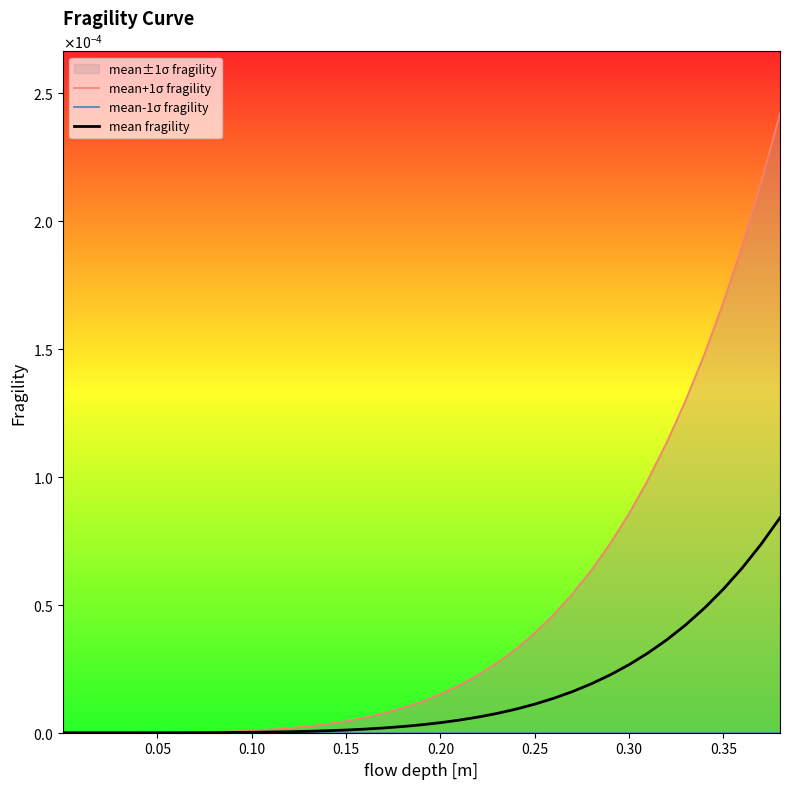

True or false: mean-1σ fragility and mean+1σ fragility cross at least once.

False